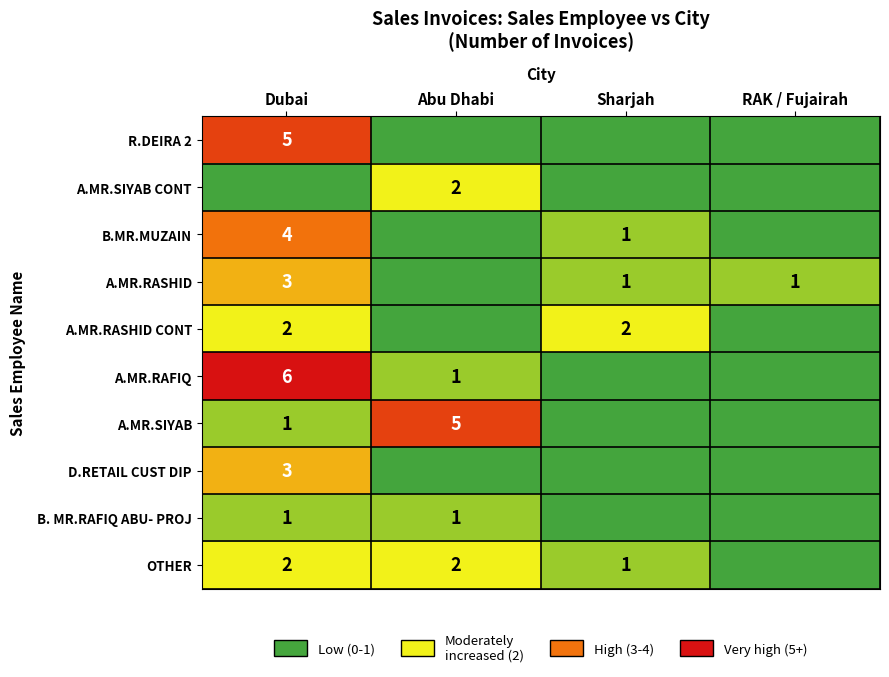

The B. MR.RAFIQ ABU- PROJ series shows 1 at Abu Dhabi. True or false?

True